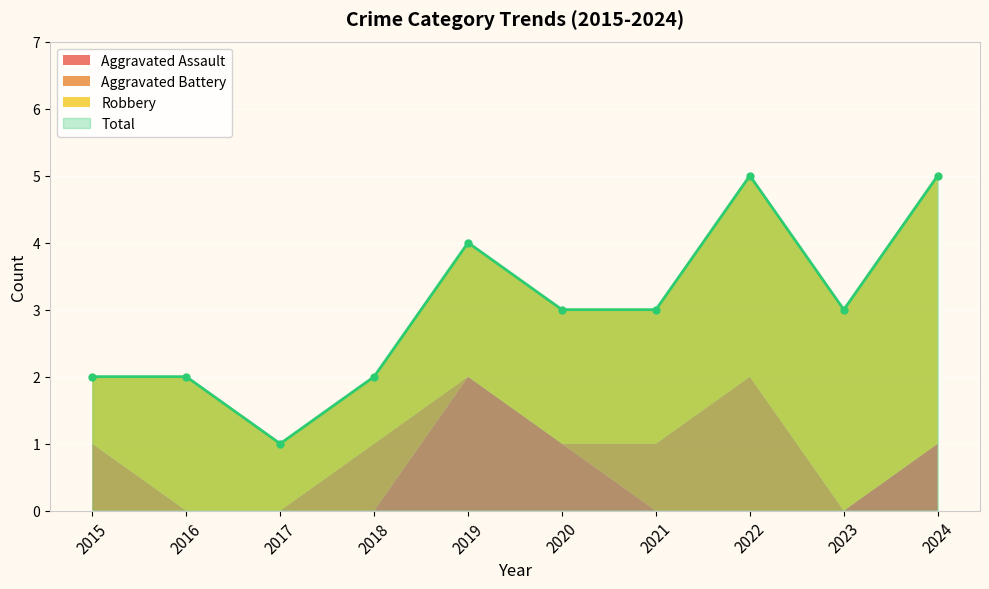

Reading left to right, transcribe all the data shown in this chart.

Aggravated Assault: 2015=0	2016=0	2017=0	2018=0	2019=2	2020=1	2021=0	2022=0	2023=0	2024=1
Aggravated Battery: 2015=1	2016=0	2017=0	2018=1	2019=0	2020=0	2021=1	2022=2	2023=0	2024=0
Robbery: 2015=1	2016=2	2017=1	2018=1	2019=2	2020=2	2021=2	2022=3	2023=3	2024=4
Total: 2015=2	2016=2	2017=1	2018=2	2019=4	2020=3	2021=3	2022=5	2023=3	2024=5